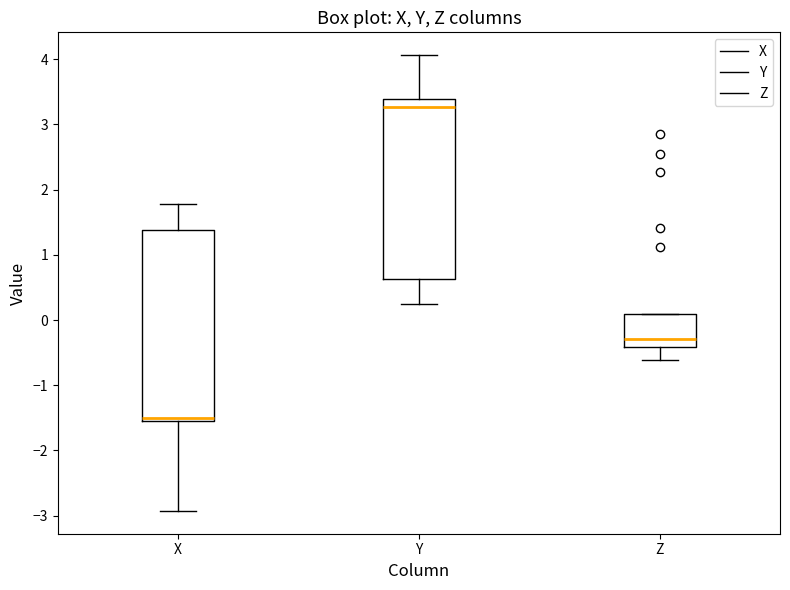

Reading left to right, read every box against the y-axis: the position of its median line, the range the box covers, and the ends of its whiskers. The values are not printed on the chart, so give them approximately, as read against the axis.

X: median -1.5 (just above the box's lower edge), box -1.5 to 1.4, whiskers -2.9 to 1.8
Y: median 3.3, box 0.6 to 3.4, whiskers 0.2 to 4.1
Z: median -0.3, box -0.4 to 0.1, whiskers -0.6 to 0.1